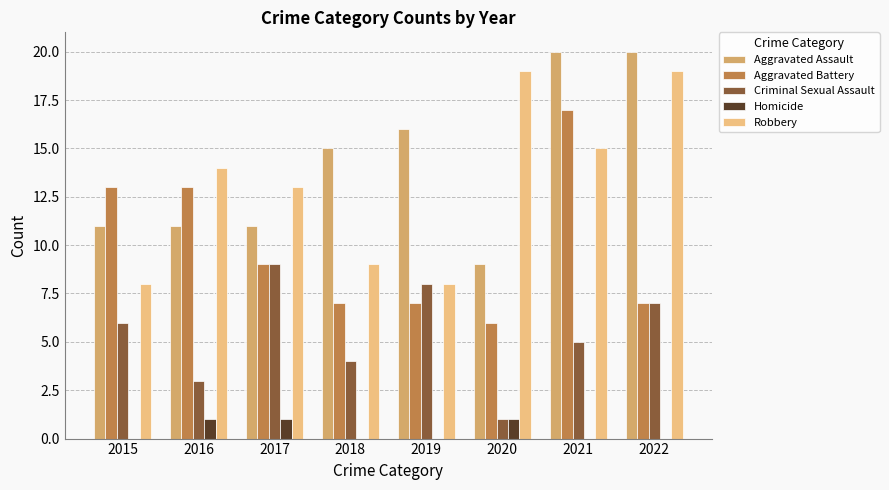

Reading left to right, what are all the values shown in this chart?

Aggravated Assault: 2015=11	2016=11	2017=11	2018=15	2019=16	2020=9	2021=20	2022=20
Aggravated Battery: 2015=13	2016=13	2017=9	2018=7	2019=7	2020=6	2021=17	2022=7
Criminal Sexual Assault: 2015=6	2016=3	2017=9	2018=4	2019=8	2020=1	2021=5	2022=7
Homicide: 2015=0	2016=1	2017=1	2018=0	2019=0	2020=1	2021=0	2022=0
Robbery: 2015=8	2016=14	2017=13	2018=9	2019=8	2020=19	2021=15	2022=19